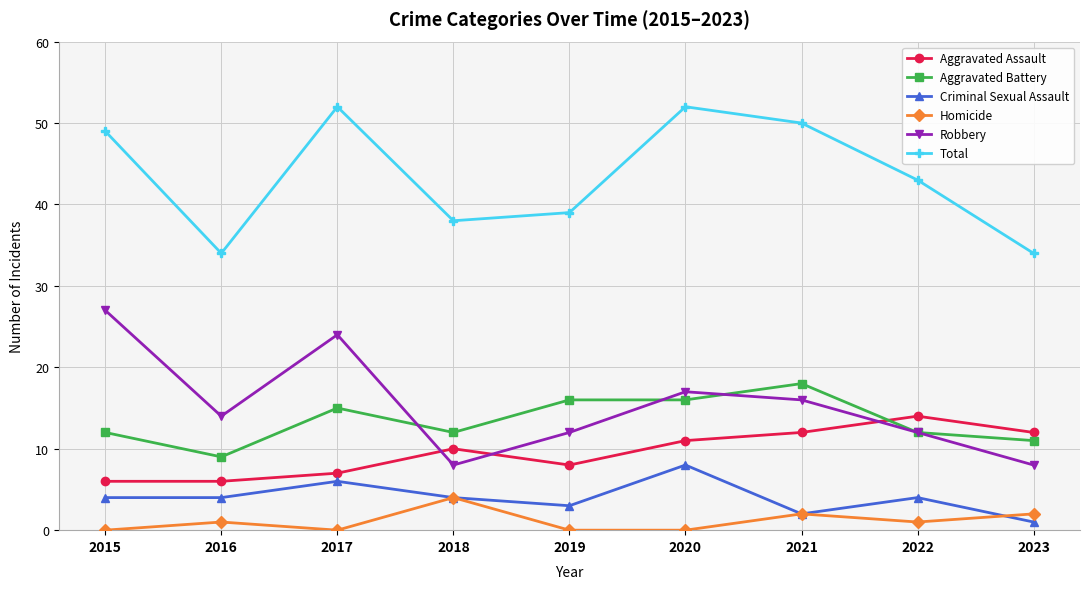

Between which two adjacent categories do Aggravated Assault and Aggravated Battery first intersect?

2021 and 2022